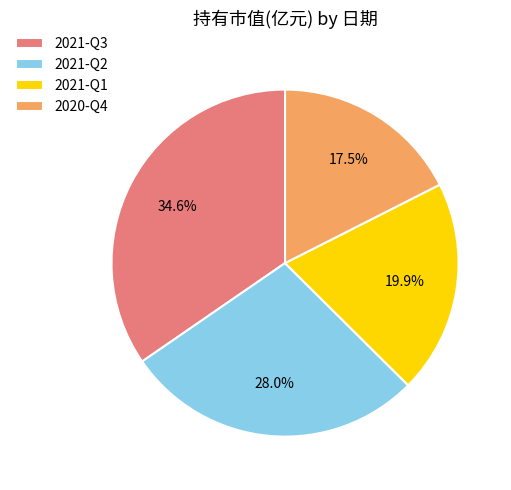

What percentage do 2021-Q3 and 2020-Q4 together represent?

52.1%